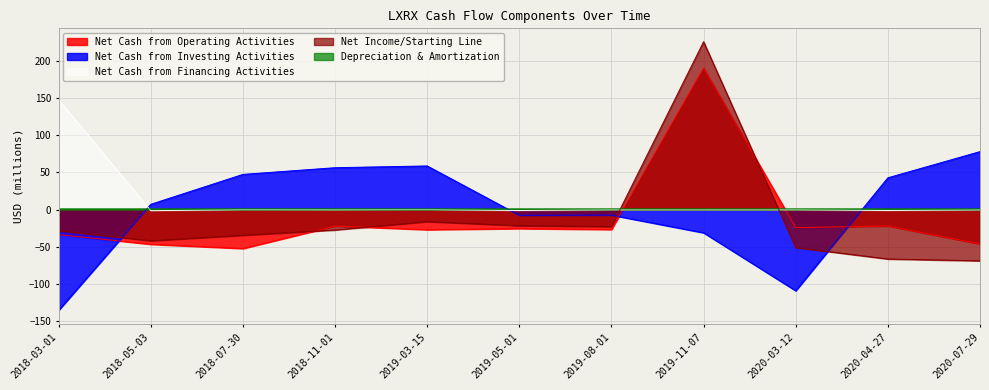

How many times do Depreciation & Amortization and Net Income/Starting Line cross each other?

2